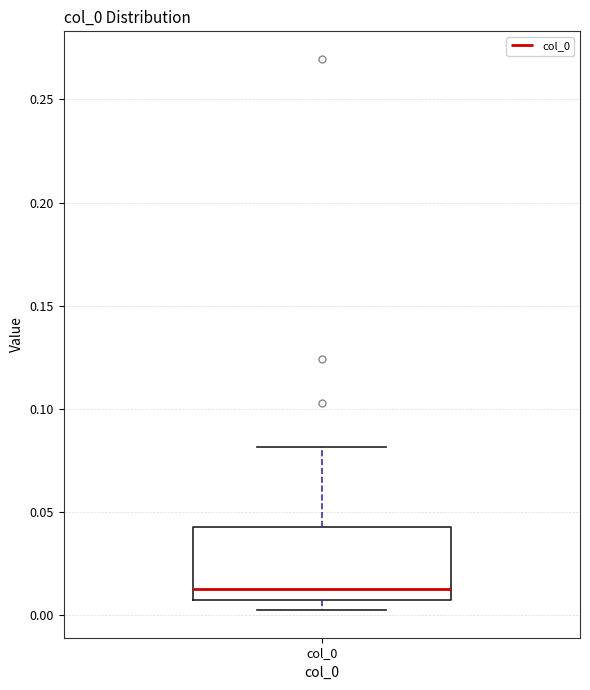

Transcribe this box plot: give where the median line is, the range the box spans, and where the two whiskers end, as read against the y-axis. The values are not printed on the chart, so give them approximately, as read against the axis.

median 0.015, box 0.005 to 0.045, whiskers 0.000 to 0.080